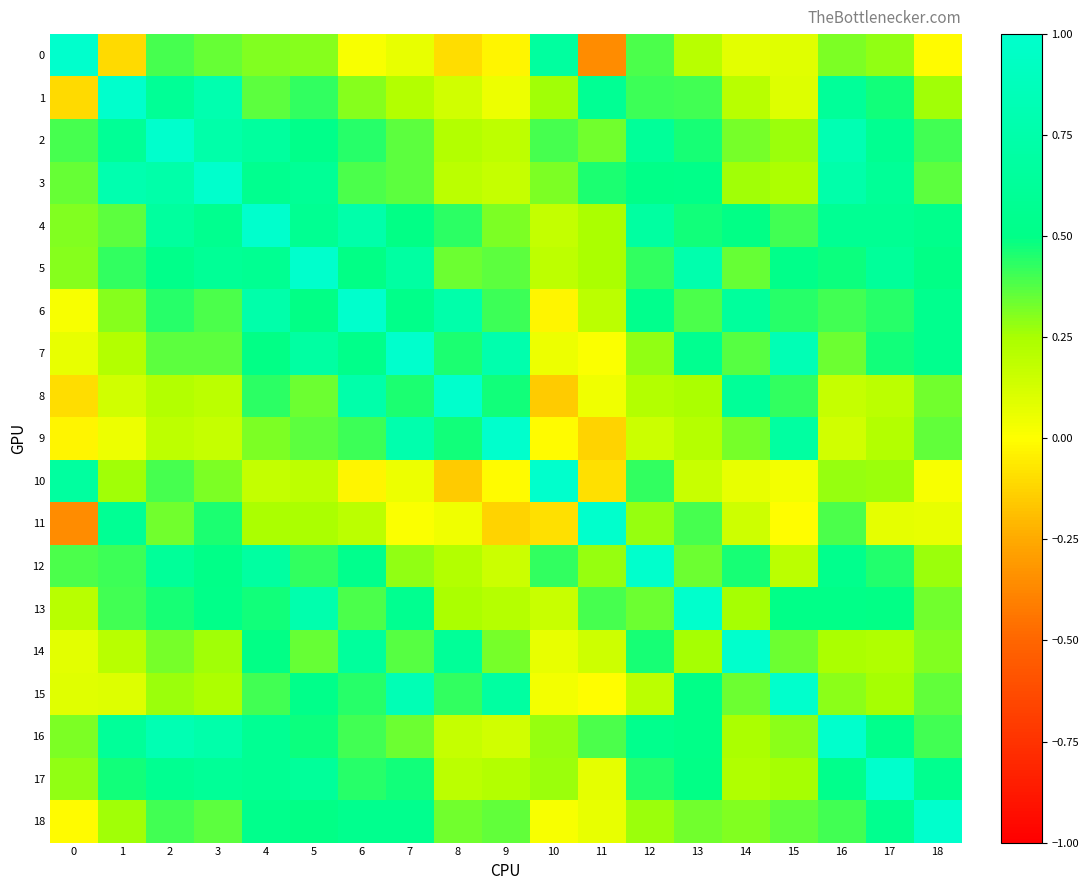

At which category is the sum across all series the highest?

4